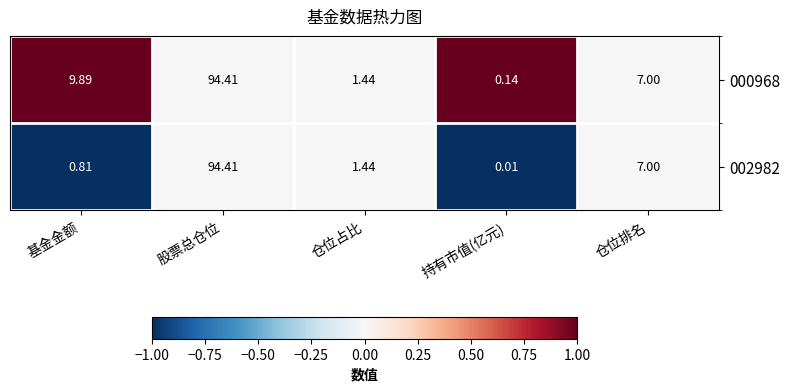

At which category is the sum across all series the highest?

股票总仓位